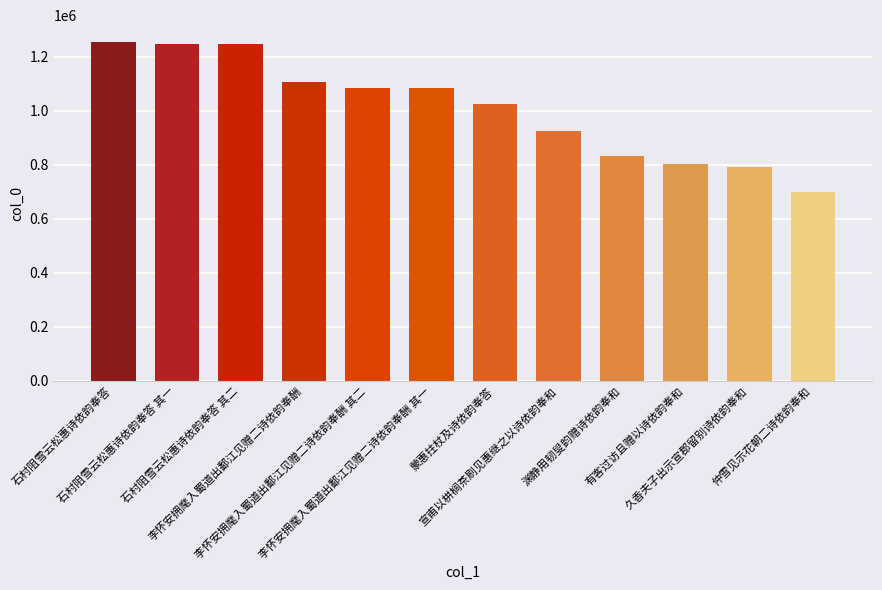

Is it true that the value at 久香夫子出示宣郡留别诗依韵奉和 is 790376?

True